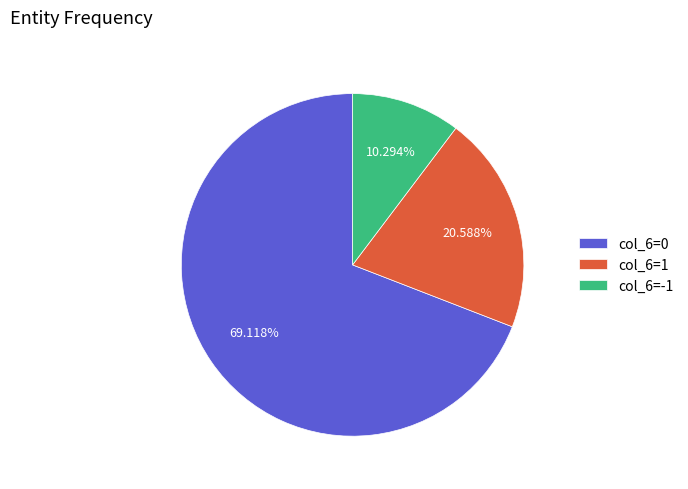

Rank the categories by value from lowest to highest.

col_6=-1, col_6=1, col_6=0